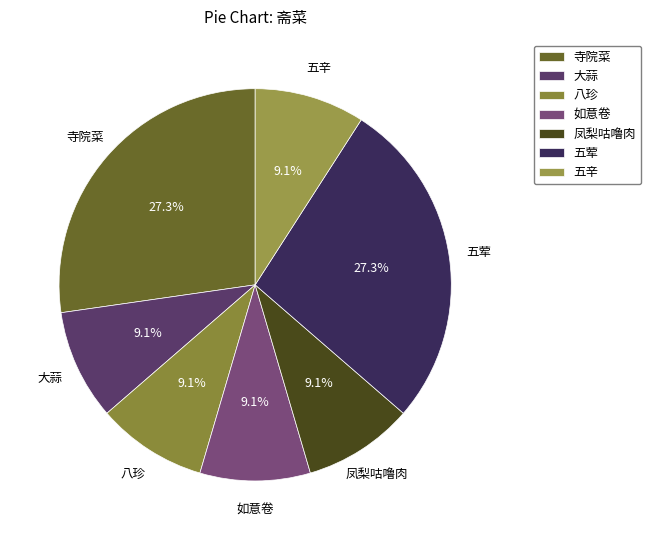

Do 如意卷 and 五辛 together represent more than half of the pie?

No